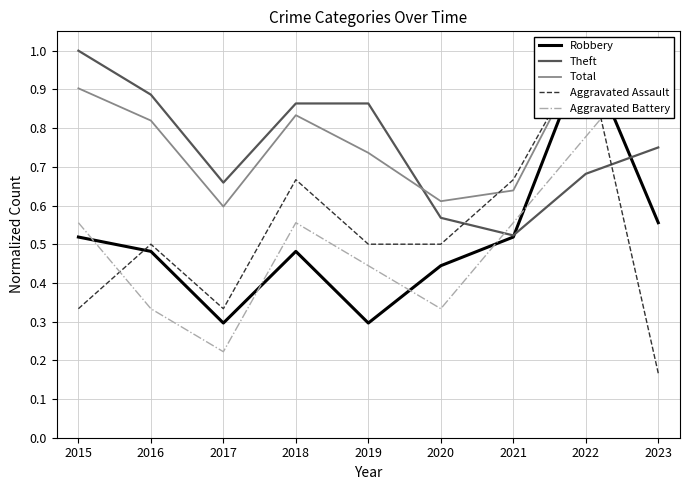

What is the value of the Aggravated Battery point at the 8th from the left?

0.8